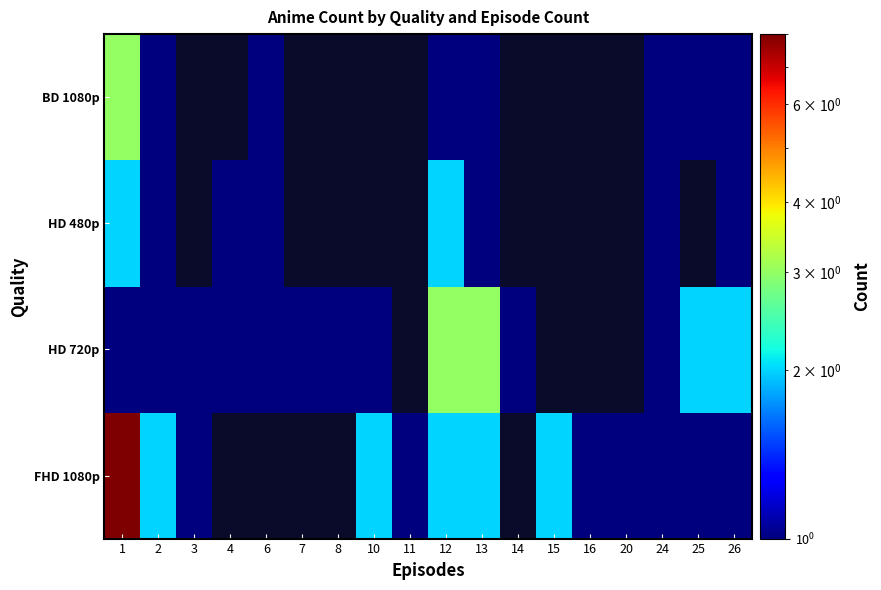

True or false: HD 720p has a value of 1.0 at 7.

True